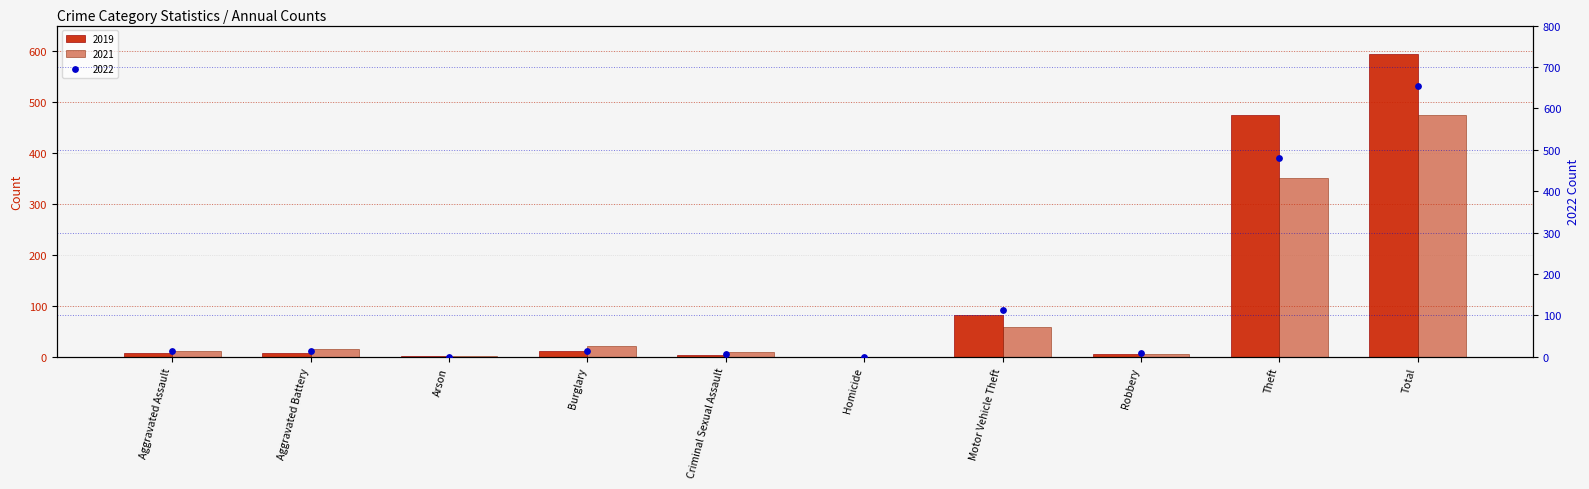

At which category is the sum across all series the highest?

Total